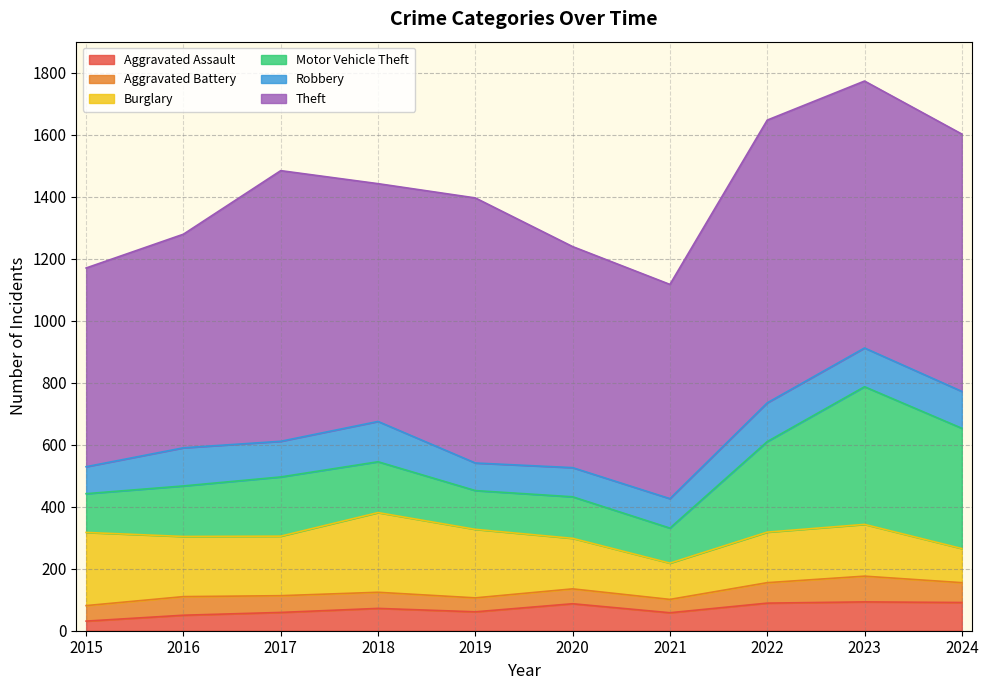

What is the difference between the maximum and second lowest values in the Theft series?

223